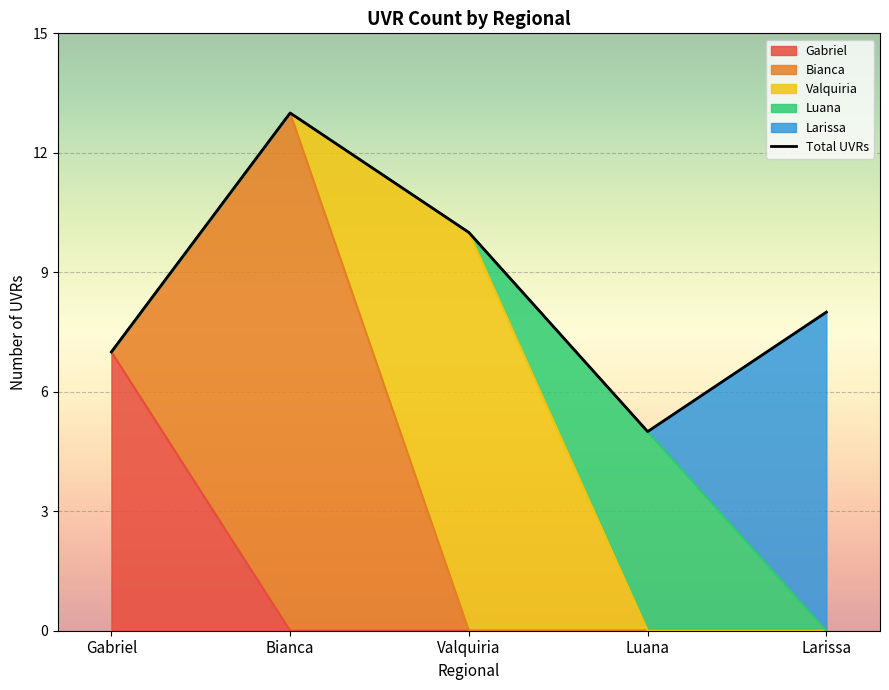

How many categories are shown in the chart?

5